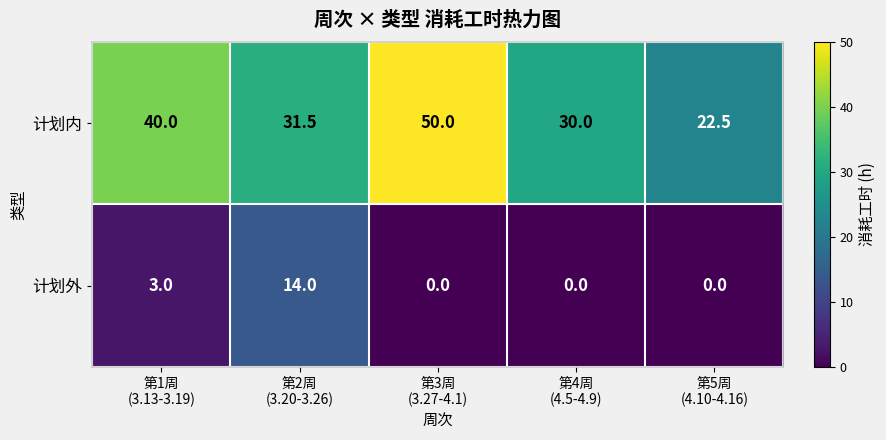

Which series has the largest range (max minus min)?

计划内